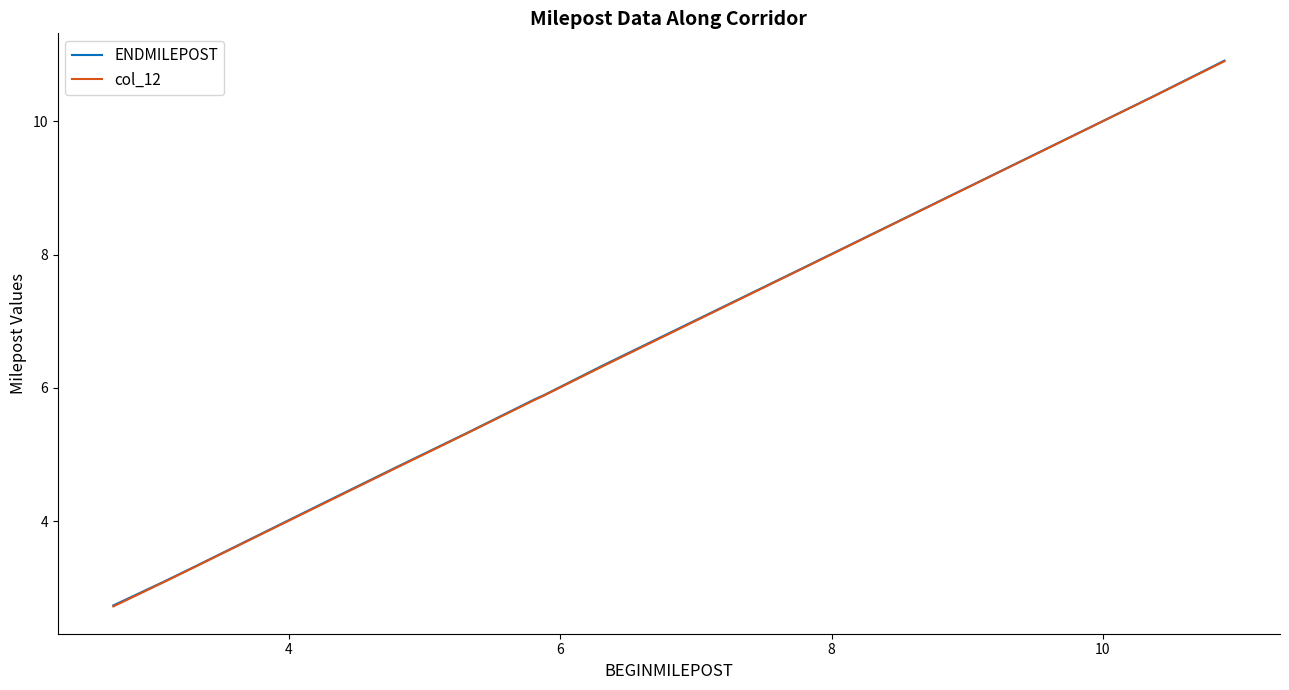

Which series has the largest range (max minus min)?

col_12